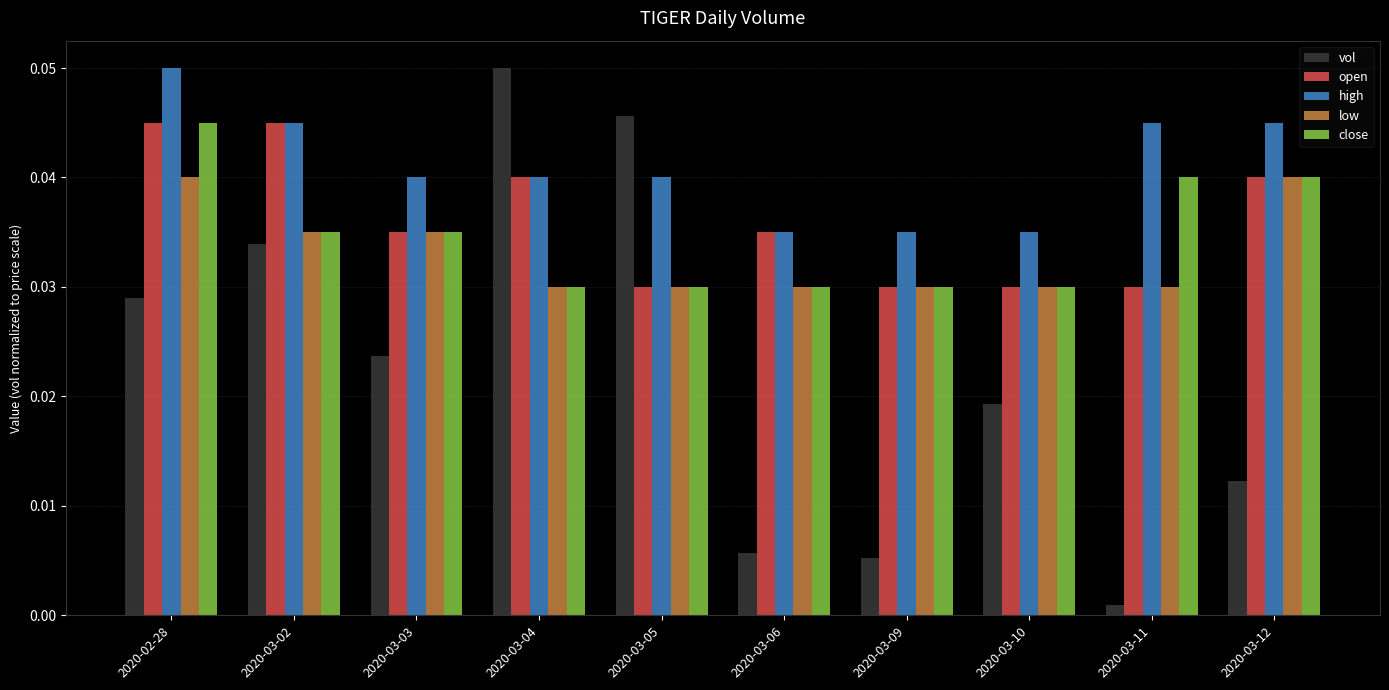

What is the sum of all high values?

0.4